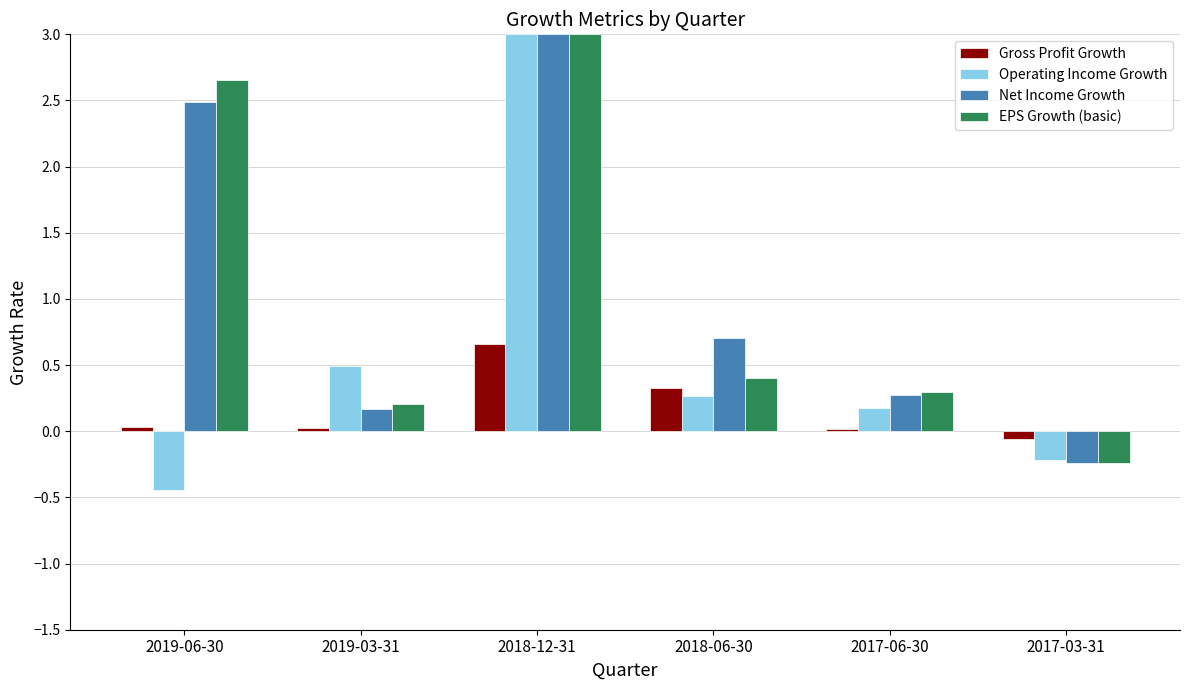

Which category has the highest value in the Gross Profit Growth series?

2018-12-31